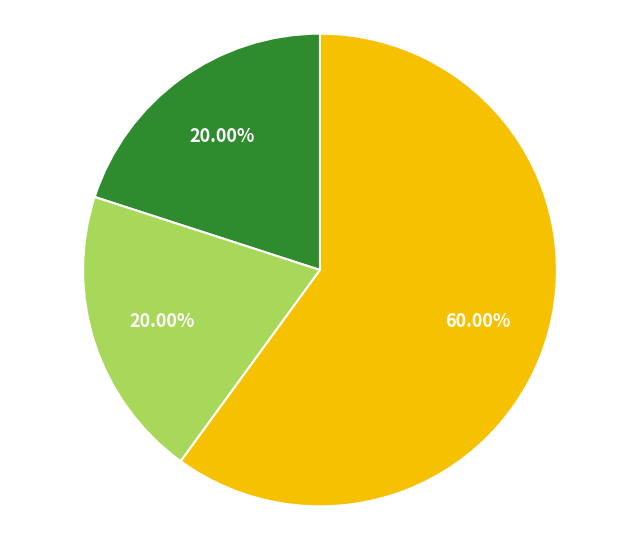

Is there a majority slice in this chart?

Yes